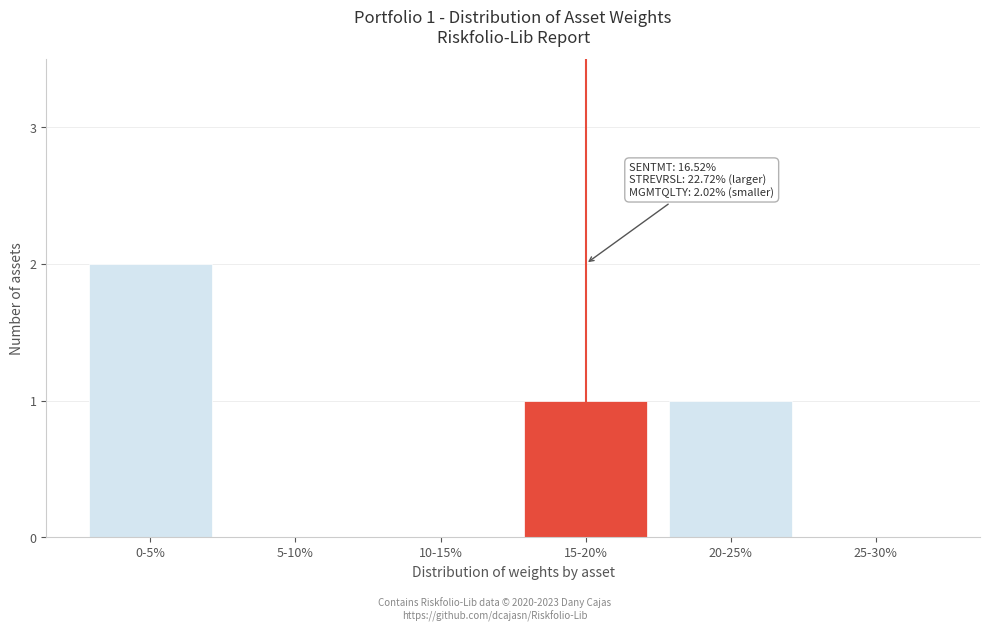

Reading left to right, list all the values displayed in this chart.

0-5%=2	5-10%=0	10-15%=0	15-20%=1	20-25%=1	25-30%=0